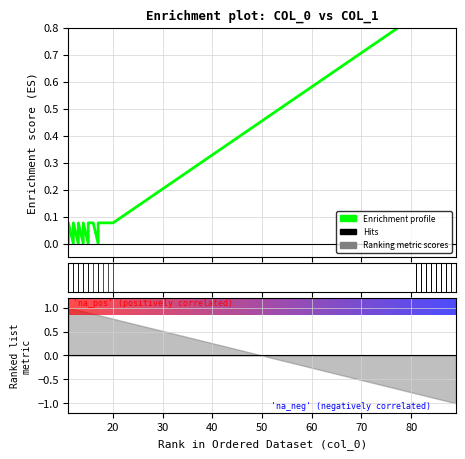

How many data points does each series have?

40